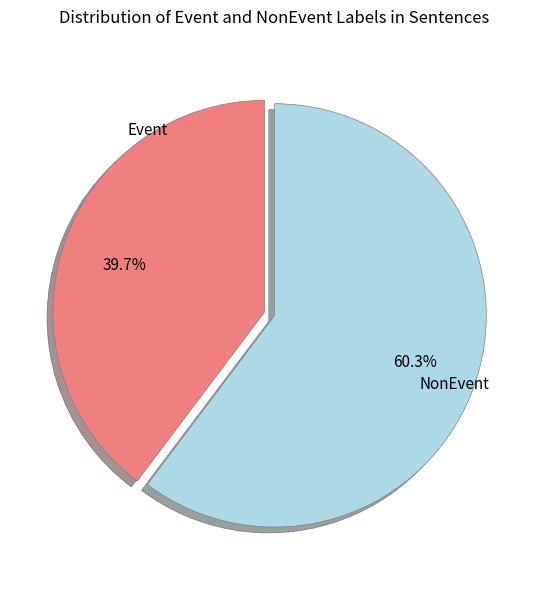

Is there any slice that represents more than half of the pie?

Yes